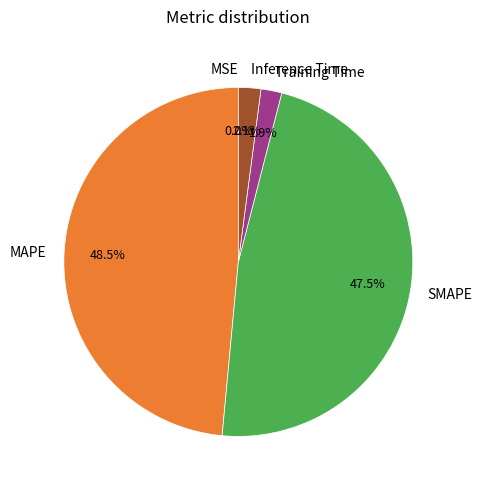

Which category has the biggest portion of the pie?

MAPE